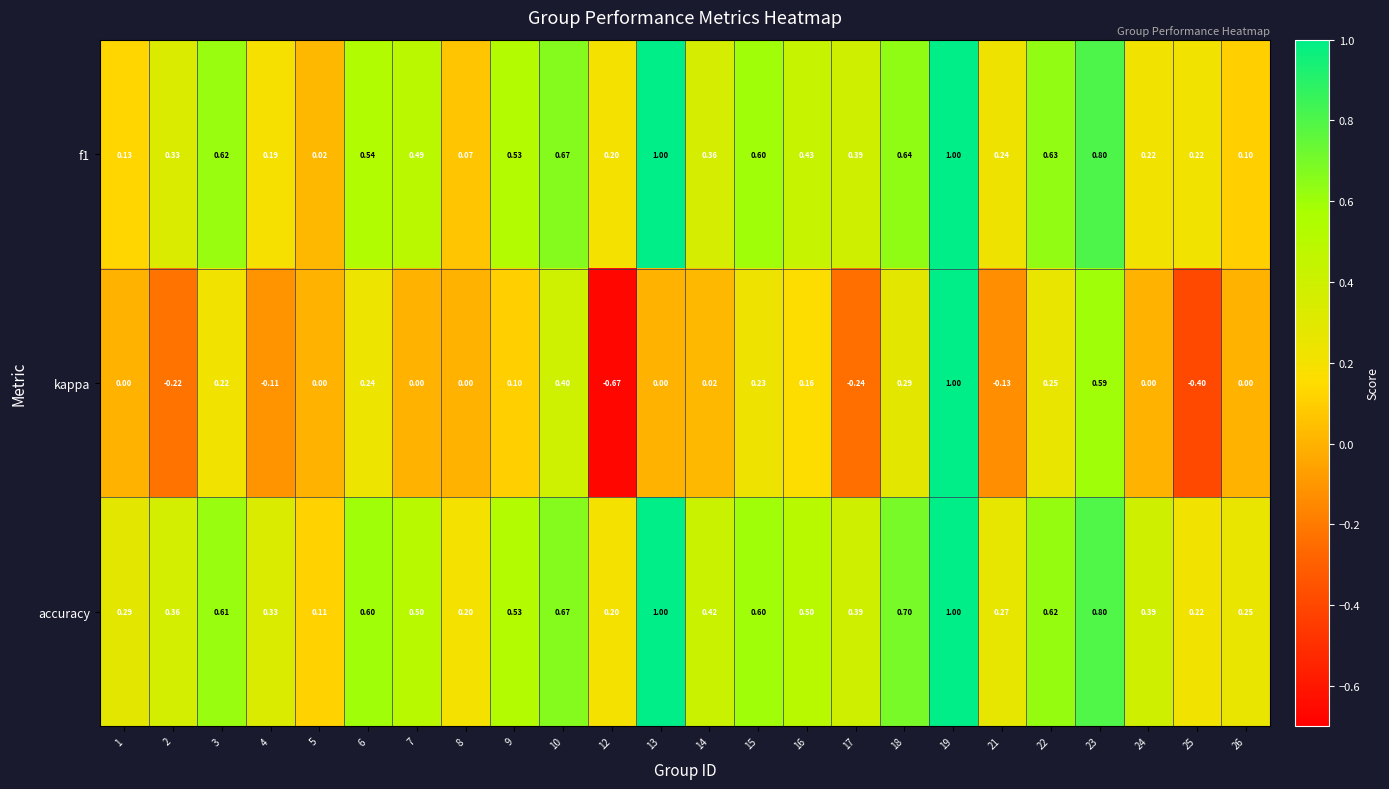

Between 5 and 10, which series saw the biggest shift?

f1